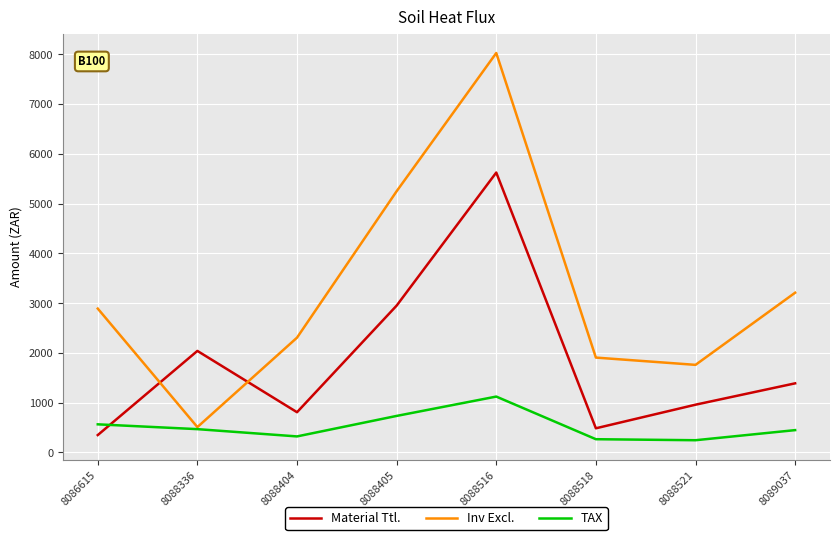

What is the difference between the highest and lowest values at 8088405?

4512.4